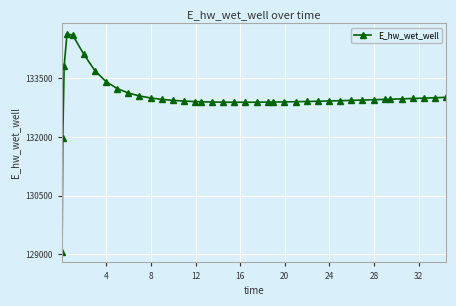

What is the smallest value displayed?

129070.3